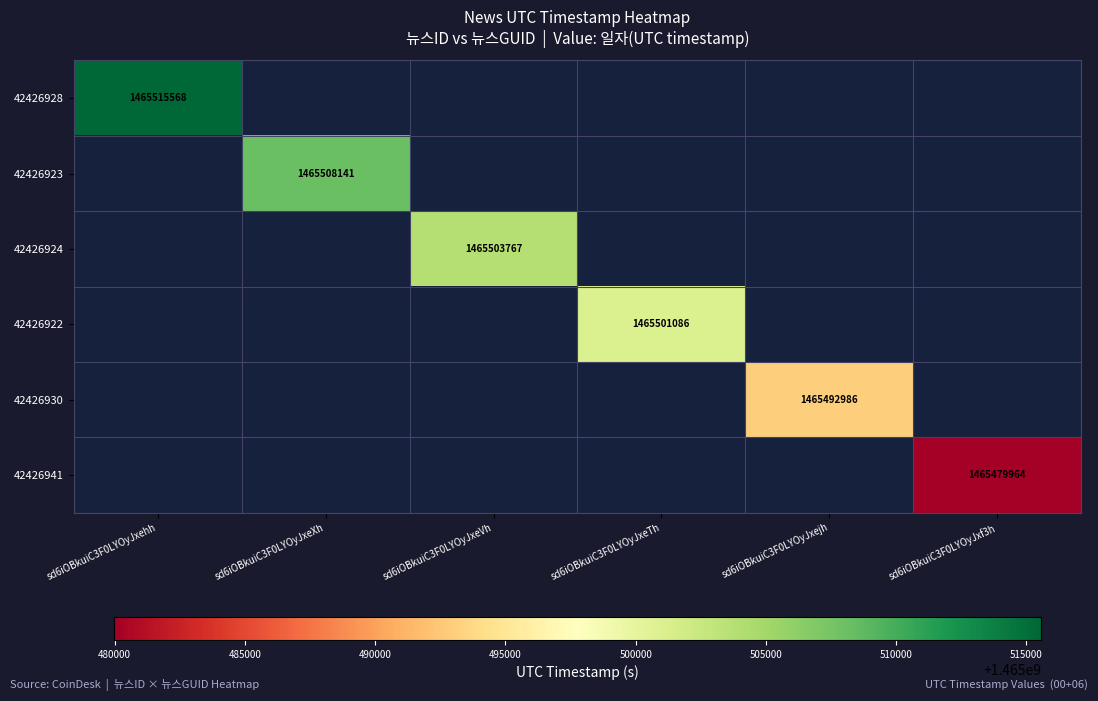

Is the value of 42426941 at sd6iOBkuiC3F0LYOyJxehh greater than the value of 42426930 at sd6iOBkuiC3F0LYOyJxejh?

No